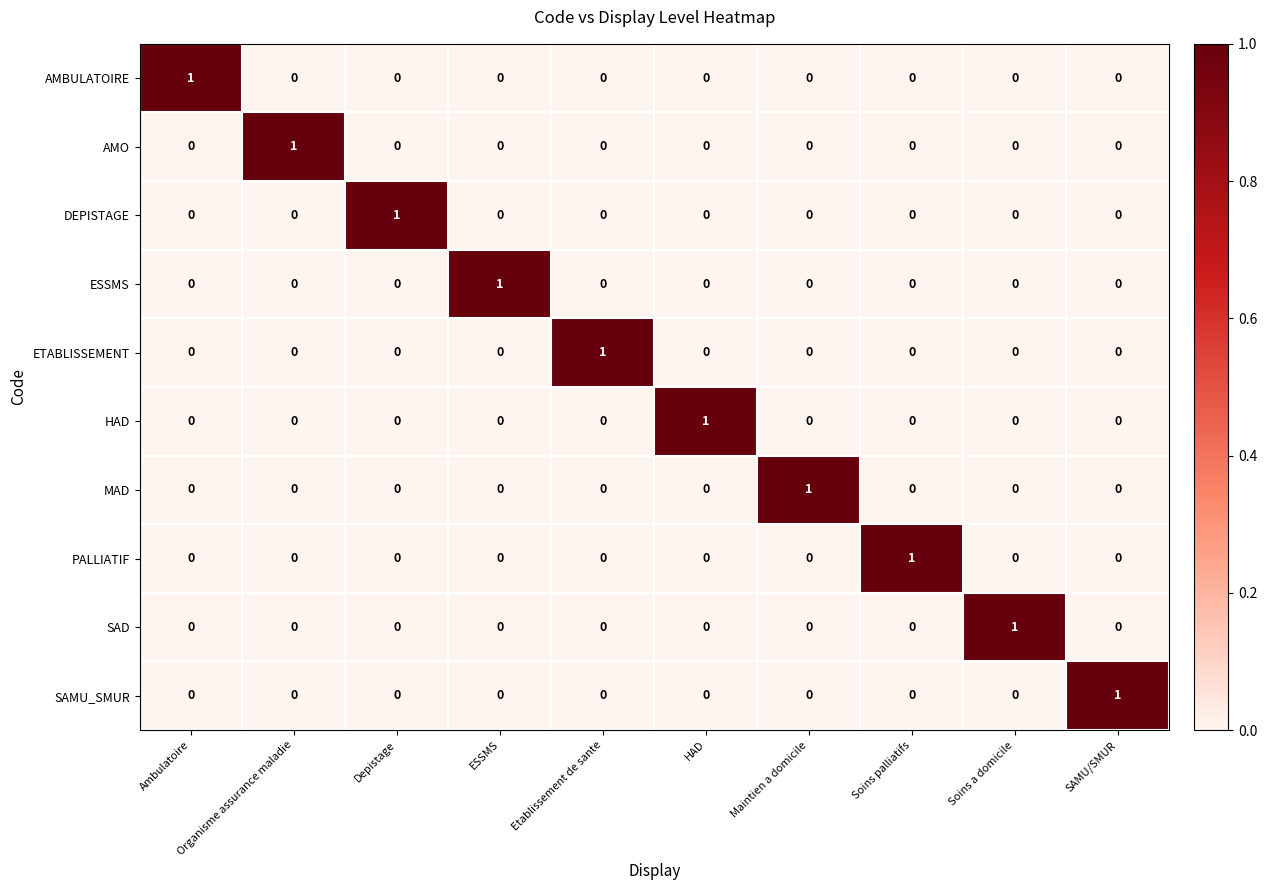

What is the spread (max minus min) of values at ESSMS?

1